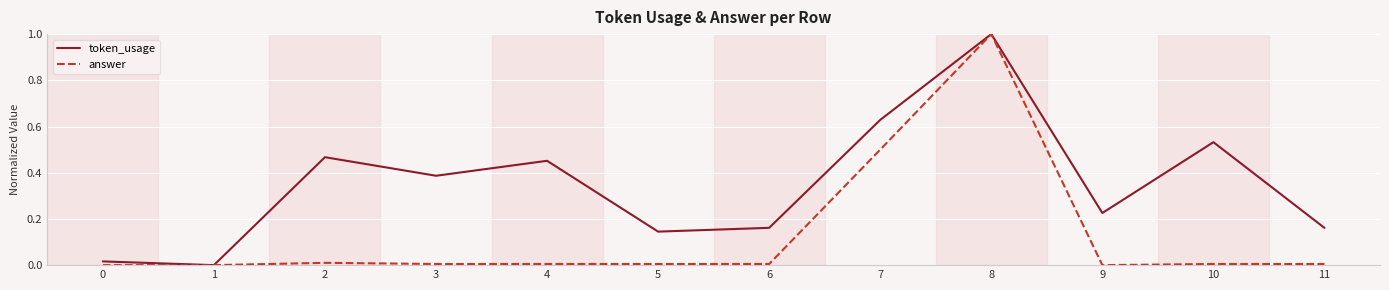

Rank the series by their average value, from lowest to highest.

answer, token_usage